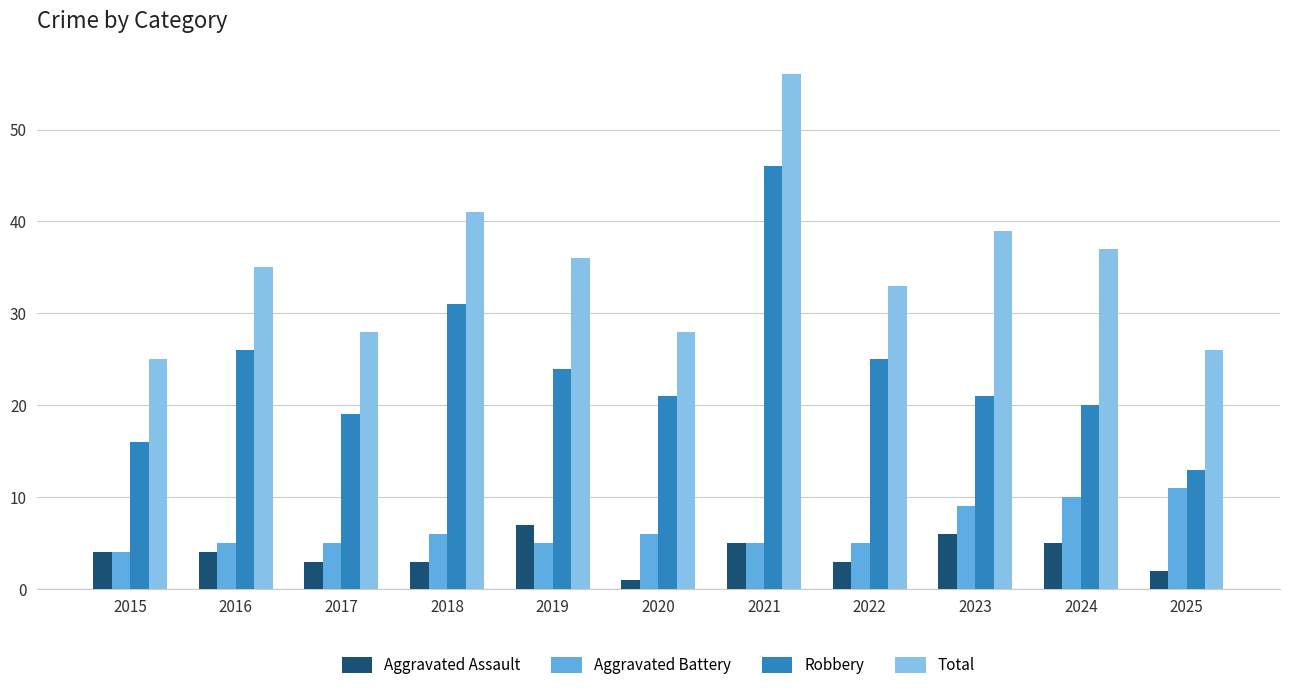

Rank the series by their maximum value, from highest to lowest.

Total, Robbery, Aggravated Battery, Aggravated Assault